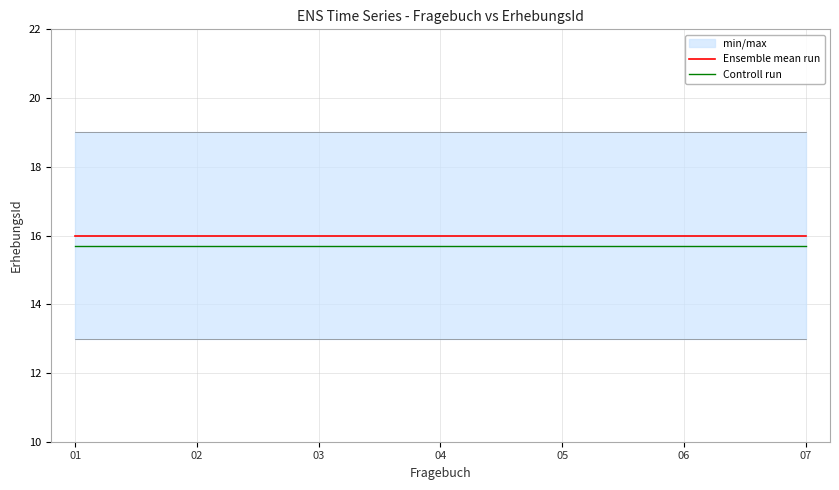

True or false: Controll run has more than 1 points higher than both neighbors.

False